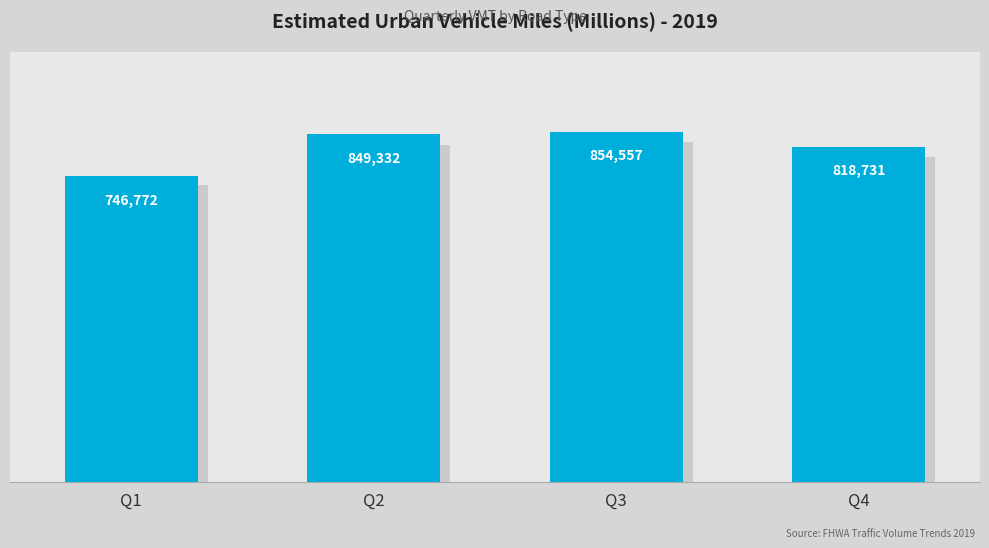

At which label is the value closest to 800664?

Q4